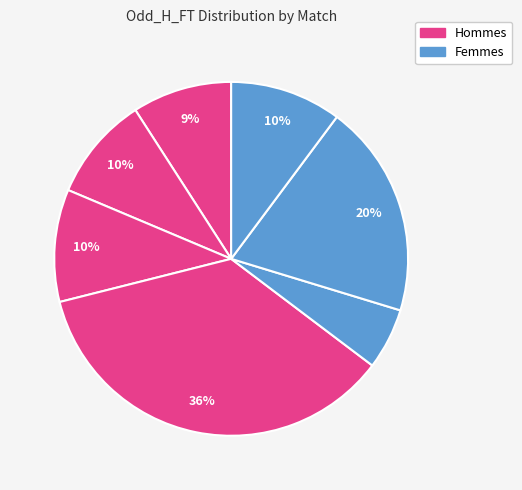

Is there any slice that represents more than half of the pie?

No